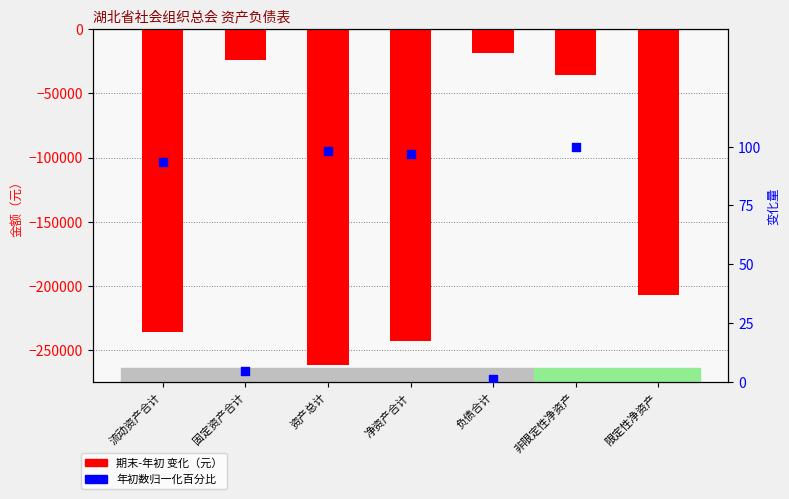

At how many categories does at least one series exceed -226101?

7